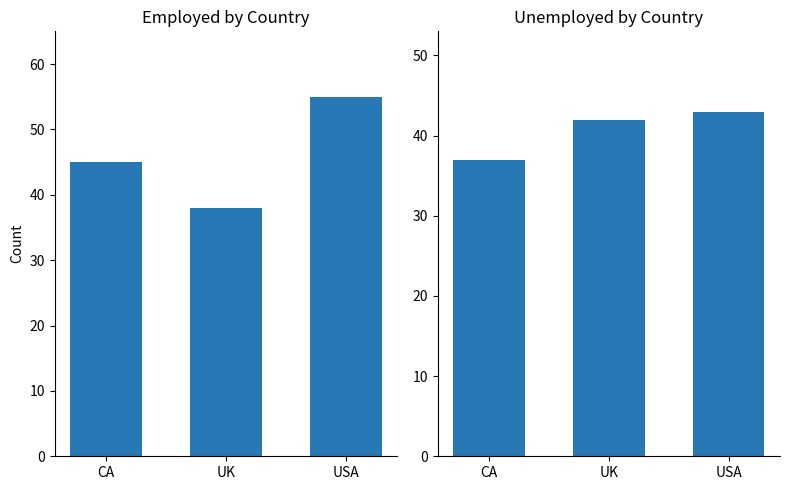

How many values in the employed series are below 45?

1